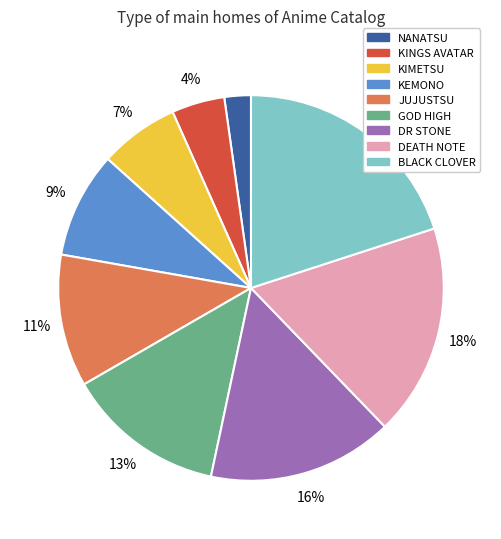

To the nearest percent, what percentage of the pie is DR STONE?

16%